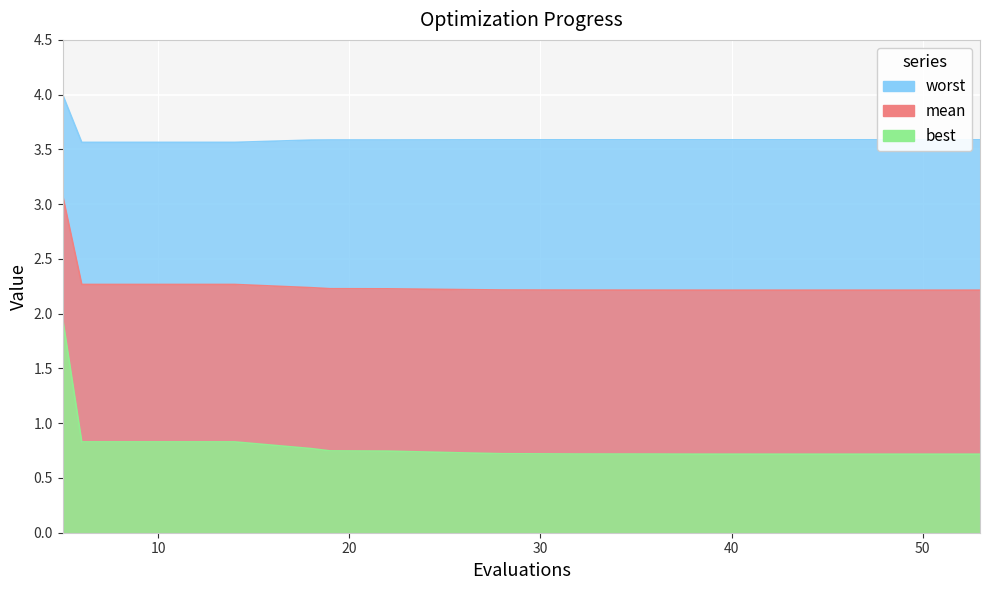

What value does the best series have at 5?

2.0